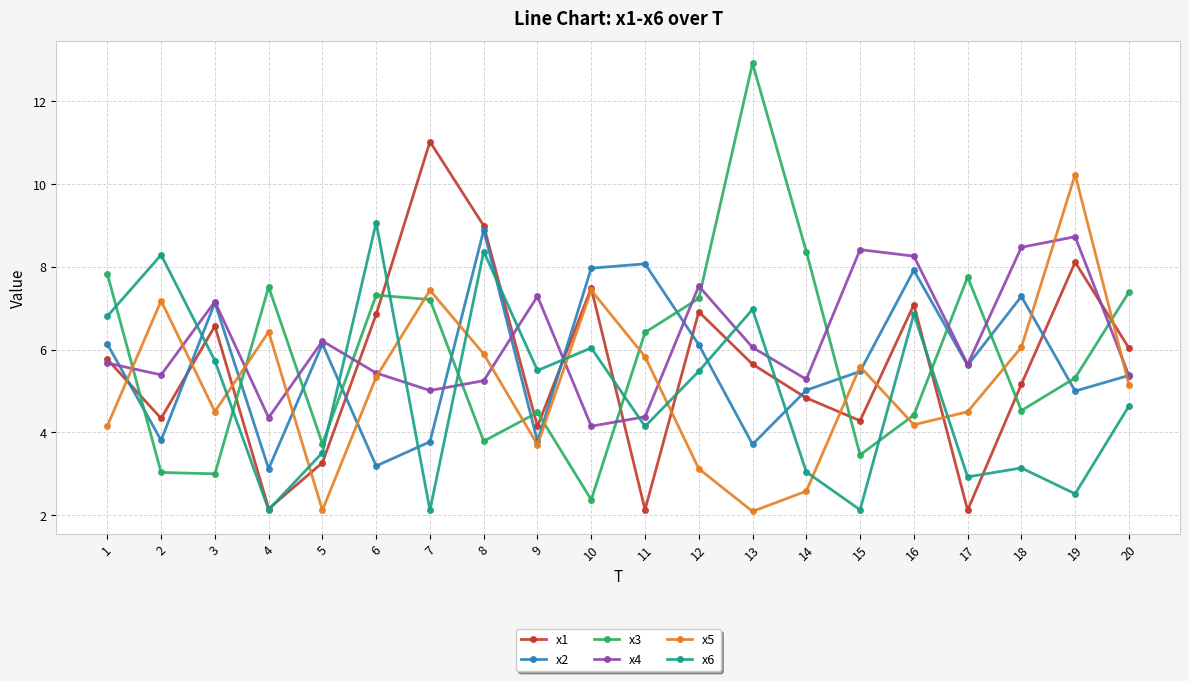

The value of x4 at 17 is 5.6. True or false?

True